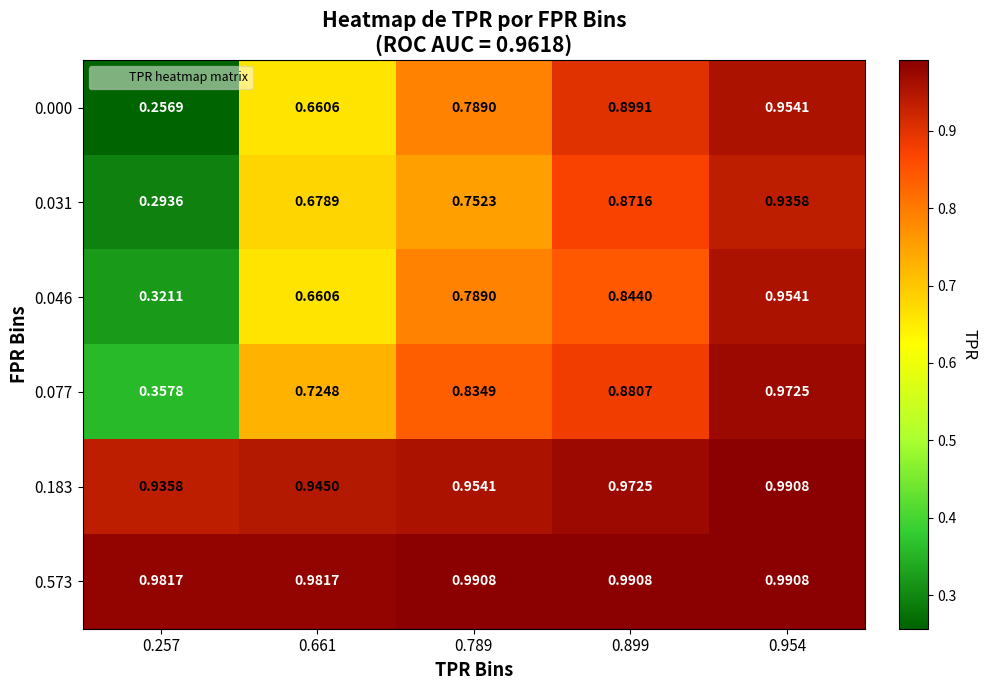

Is the value of 0.046 at 0.899 greater than the value of 0.077 at 0.661?

Yes